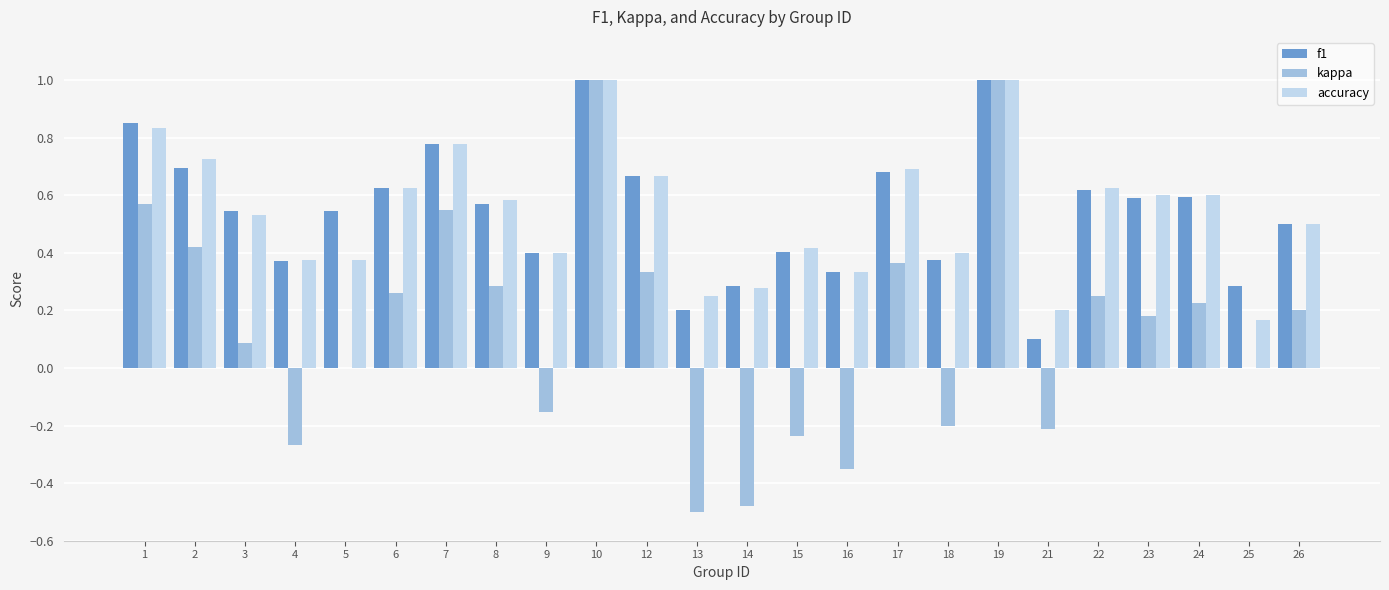

What is the maximum value shown in the chart?

1.0